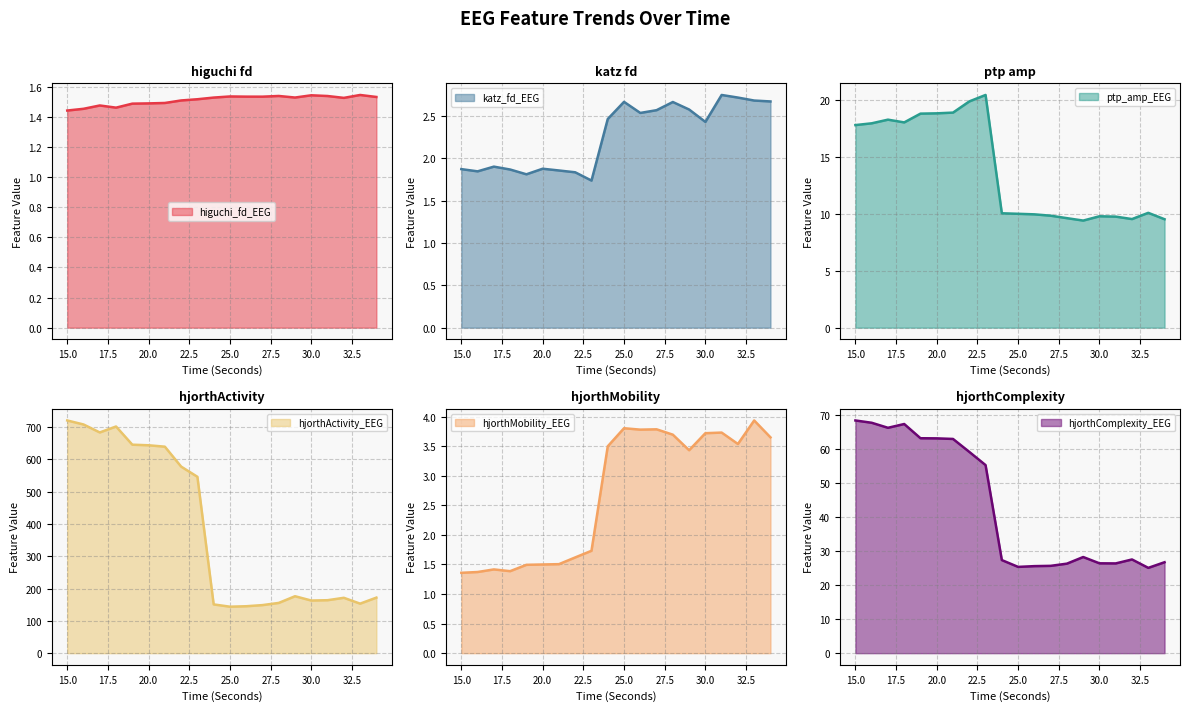

Reading right to left, transcribe all the data shown in this chart.

higuchi_fd_EEG: 1.5	1.5	1.5	1.5	1.5	1.5	1.5	1.5	1.5	1.5	1.5	1.5	1.5	1.5	1.5	1.5	1.5	1.5	1.5	1.4
katz_fd_EEG: 2.7	2.7	2.7	2.7	2.4	2.6	2.7	2.6	2.5	2.7	2.5	1.7	1.8	1.9	1.9	1.8	1.9	1.9	1.8	1.9
ptp_amp_EEG: 9.5	10.1	9.6	9.8	9.8	9.4	9.6	9.9	10.0	10.0	10.1	20.5	19.9	18.9	18.9	18.8	18.1	18.3	18.0	17.8
hjorthActivity_EEG: 171.9	153.3	171.4	164.0	162.9	176.3	155.6	148.8	145.3	143.9	150.9	546.0	577.5	639.2	643.6	645.4	701.7	683.3	708.0	720.3
hjorthMobility_EEG: 3.7	3.9	3.5	3.7	3.7	3.4	3.7	3.8	3.8	3.8	3.5	1.7	1.6	1.5	1.5	1.5	1.4	1.4	1.4	1.4
hjorthComplexity_EEG: 26.8	25.1	27.6	26.4	26.4	28.3	26.3	25.7	25.6	25.4	27.4	55.4	59.2	63.0	63.2	63.3	67.4	66.3	67.8	68.5